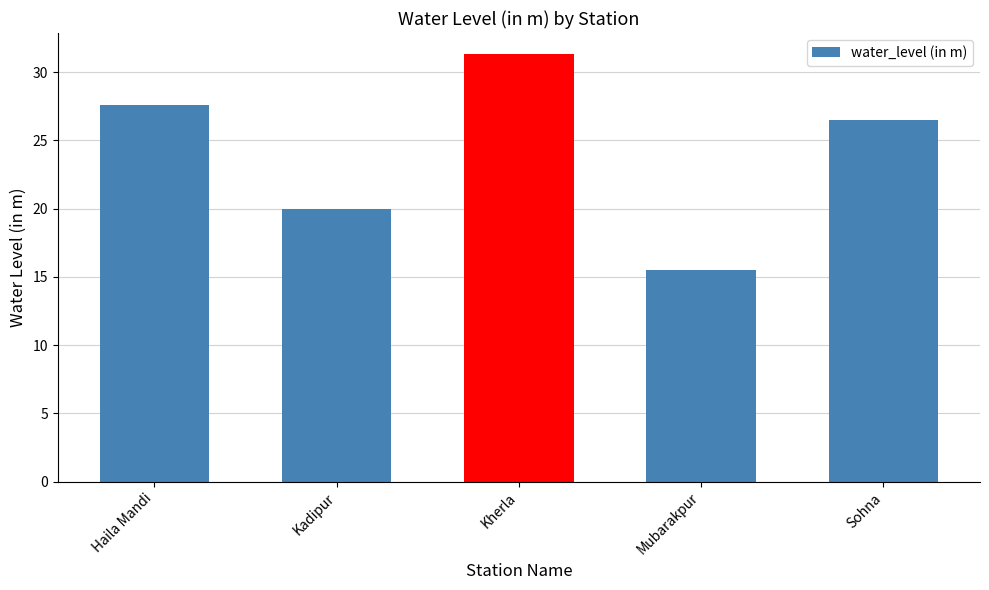

What is the value of the 4th bar from the left?

15.5